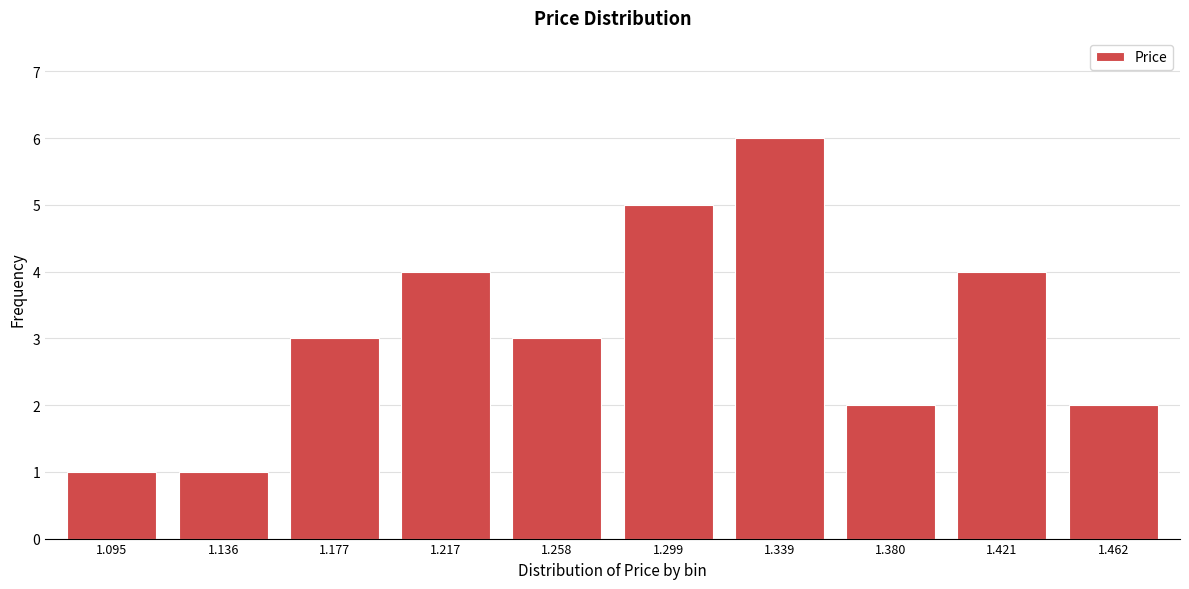

Reading left to right, list all the values displayed in this chart.

1.095=1	1.136=1	1.177=3	1.217=4	1.258=3	1.299=5	1.339=6	1.380=2	1.421=4	1.462=2